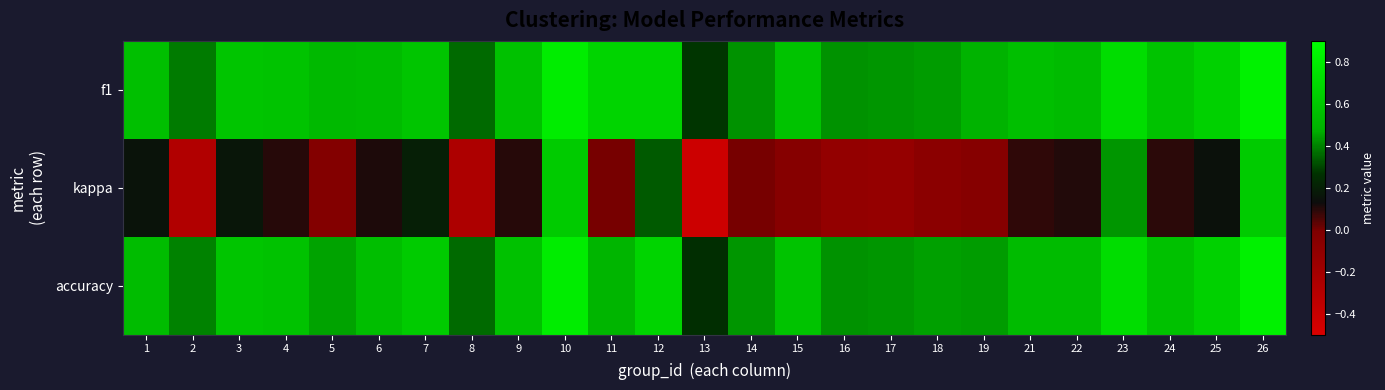

How many data points does each series have?

25